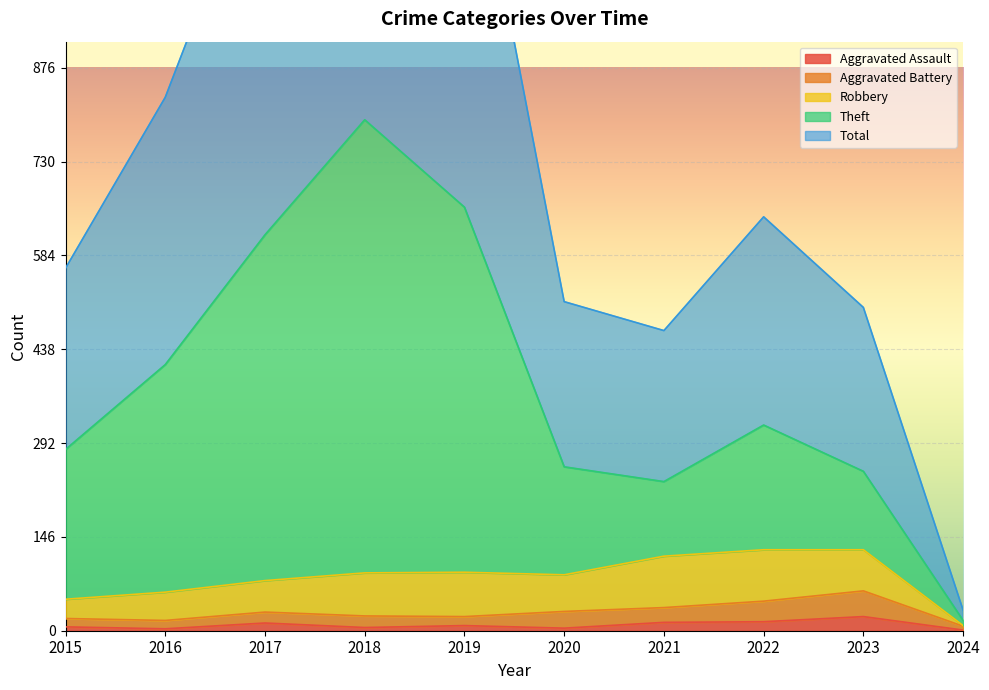

What is the difference between the second highest and minimum values in the Aggravated Assault series?

13